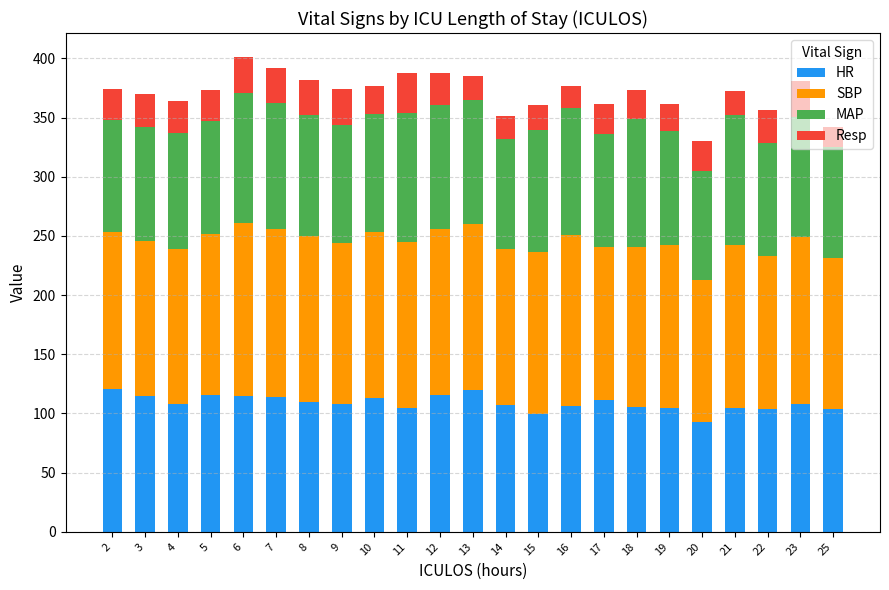

What is the maximum value for HR?

120.5